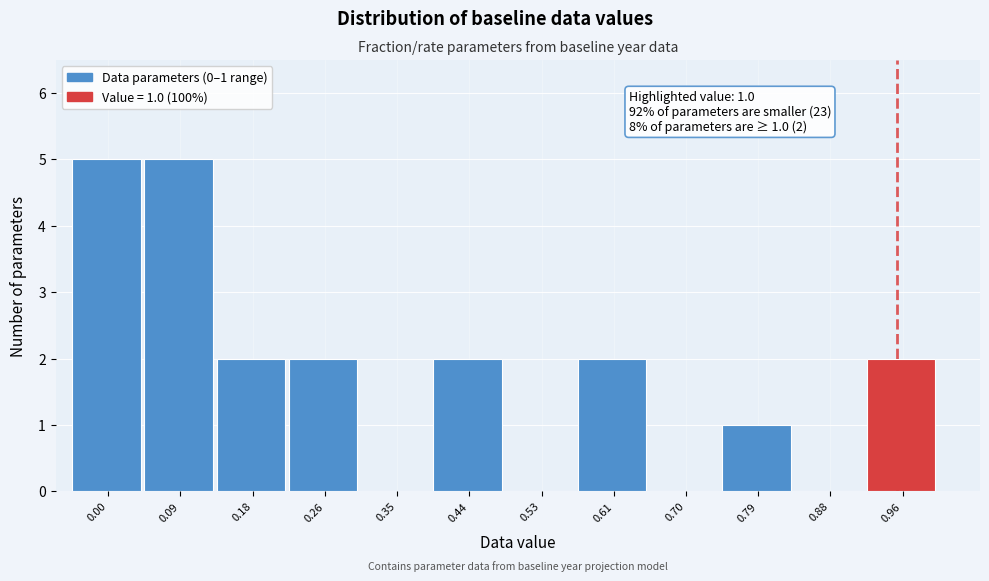

Reading left to right, transcribe all the data shown in this chart.

0.00=5	0.09=5	0.18=2	0.26=2	0.35=0	0.44=2	0.53=0	0.61=2	0.70=0	0.79=1	0.88=0	0.96=2